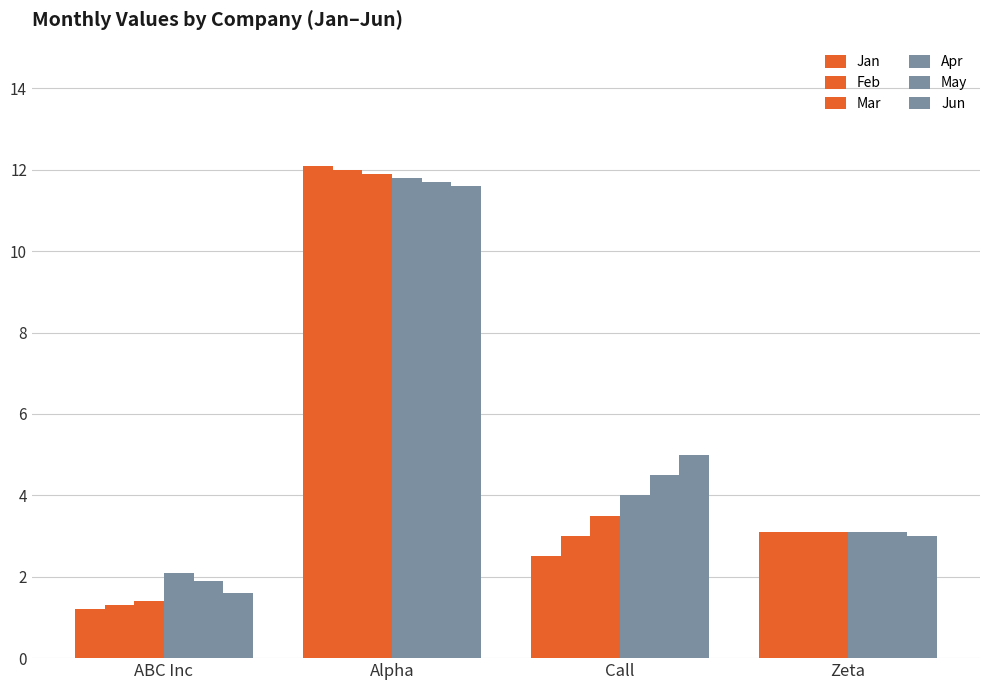

Reading left to right, extract all data points from this chart.

Jan: 1.2	12.1	2.5	3.1
Feb: 1.3	12.0	3.0	3.1
Mar: 1.4	11.9	3.5	3.1
Apr: 2.1	11.8	4.0	3.1
May: 1.9	11.7	4.5	3.1
Jun: 1.6	11.6	5.0	3.0